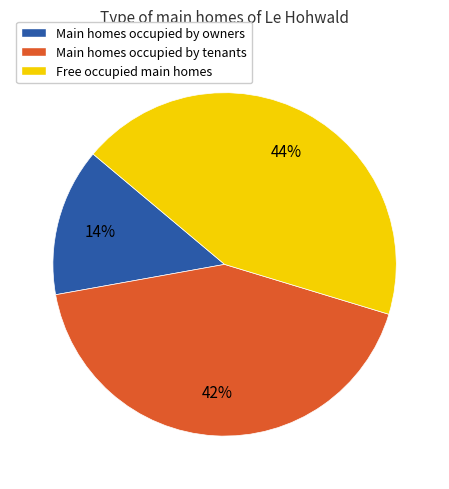

Does any single category account for the majority?

No